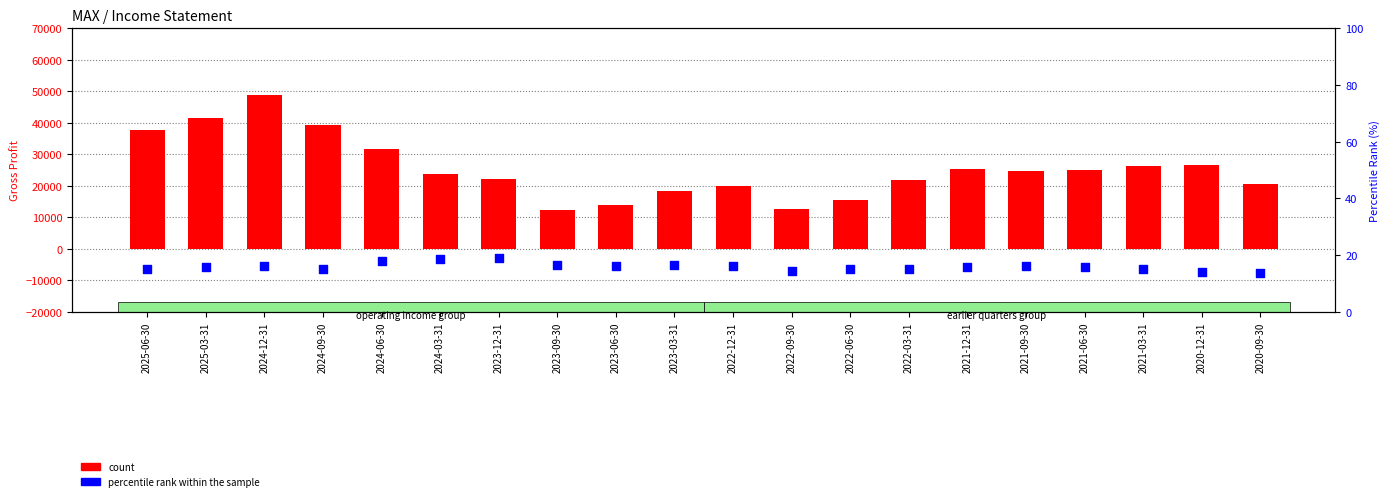

Which series has the widest spread of Y values?

count